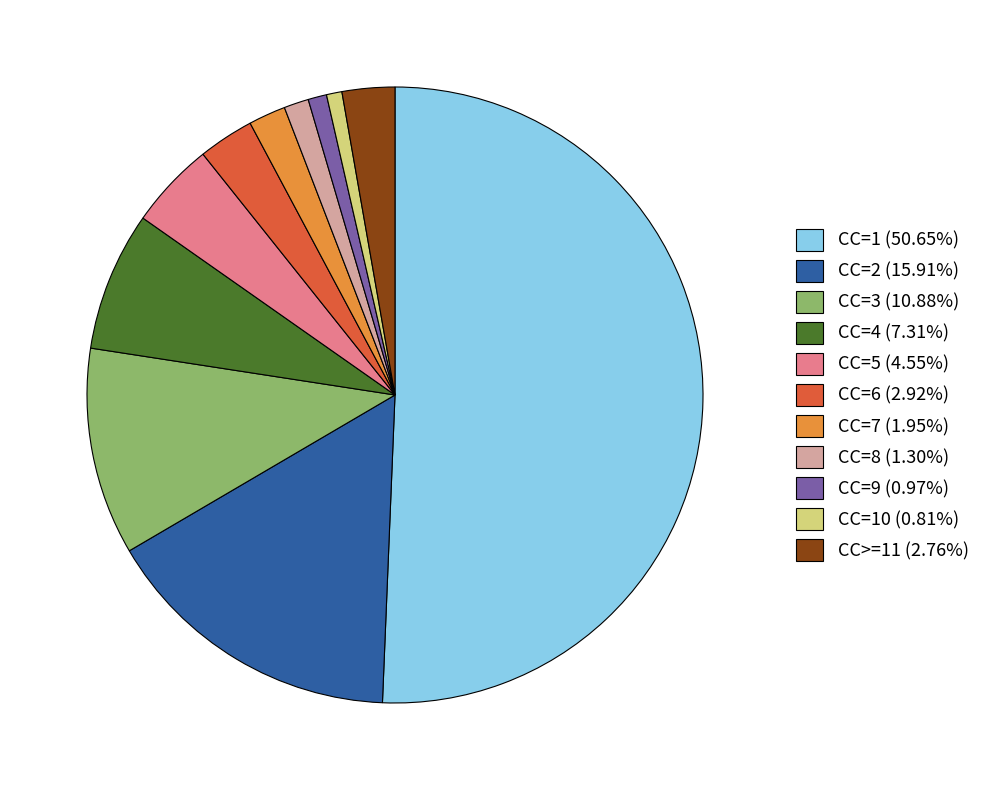

Does CC=9 (0.97%) account for over 50% of the chart?

No